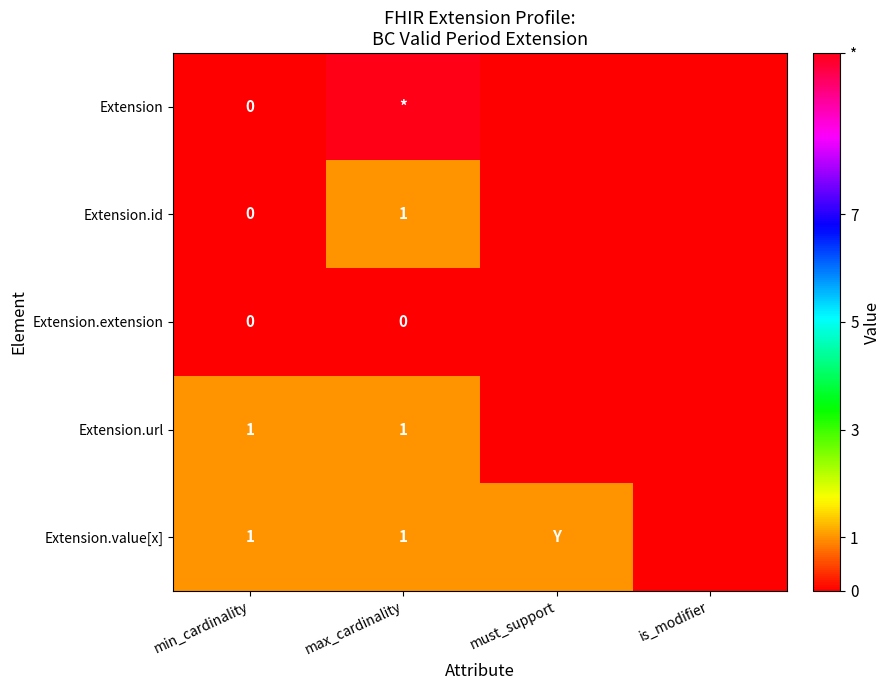

True or false: Extension.url has a value of 2 at min_cardinality.

False